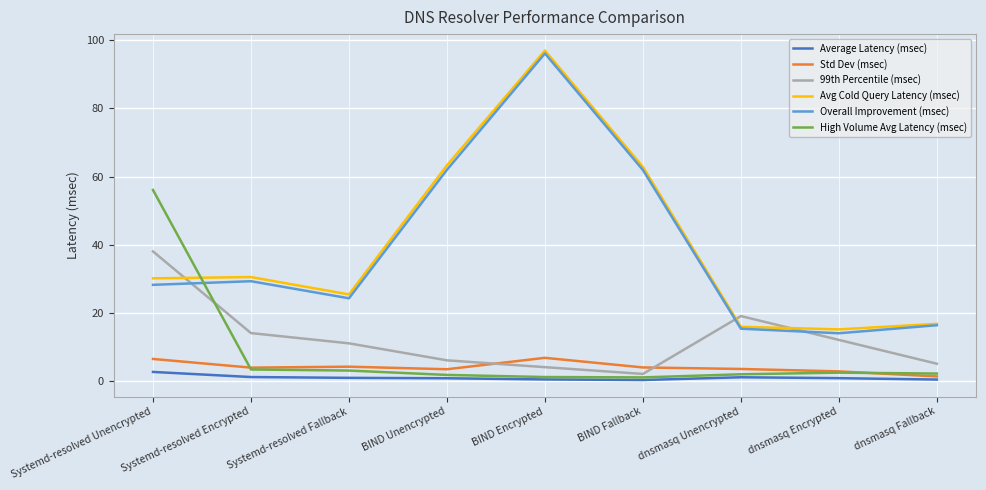

True or false: Avg Cold Query Latency (msec) and Average Latency (msec) intersect in this chart.

False